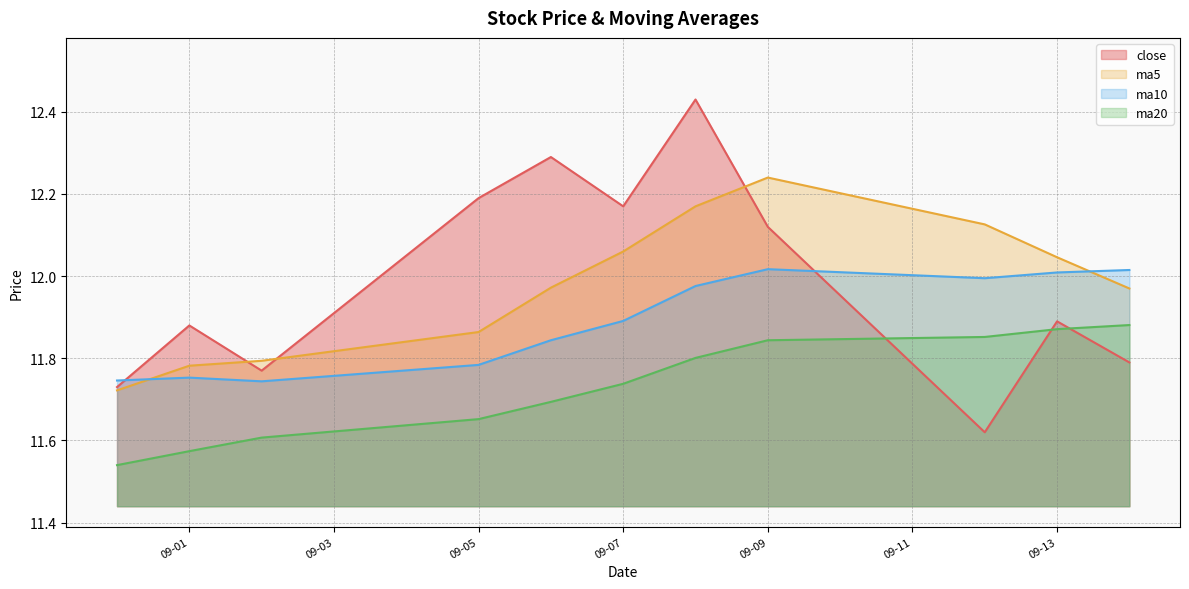

How many distinct data groups are displayed?

4